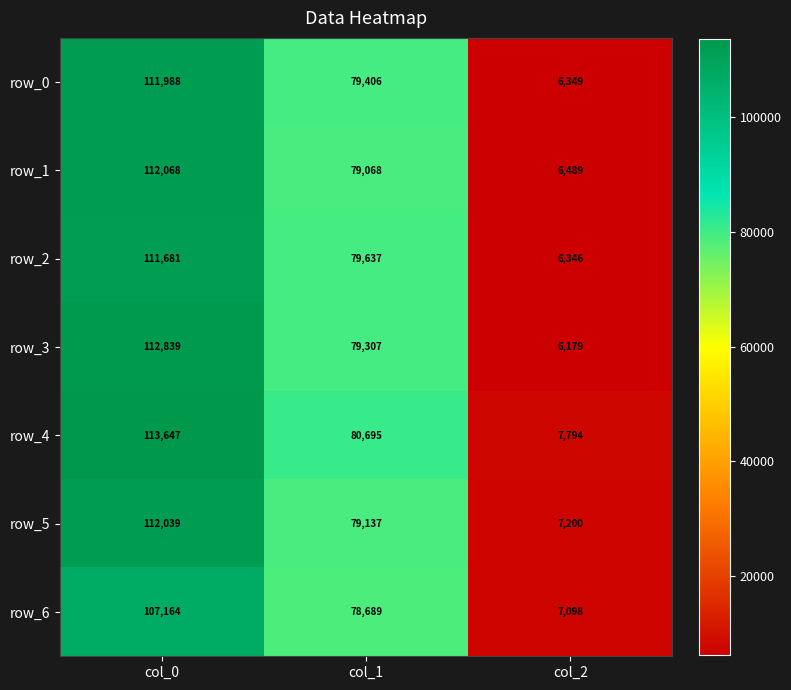

How many data points in row_6 are less than 78689?

1